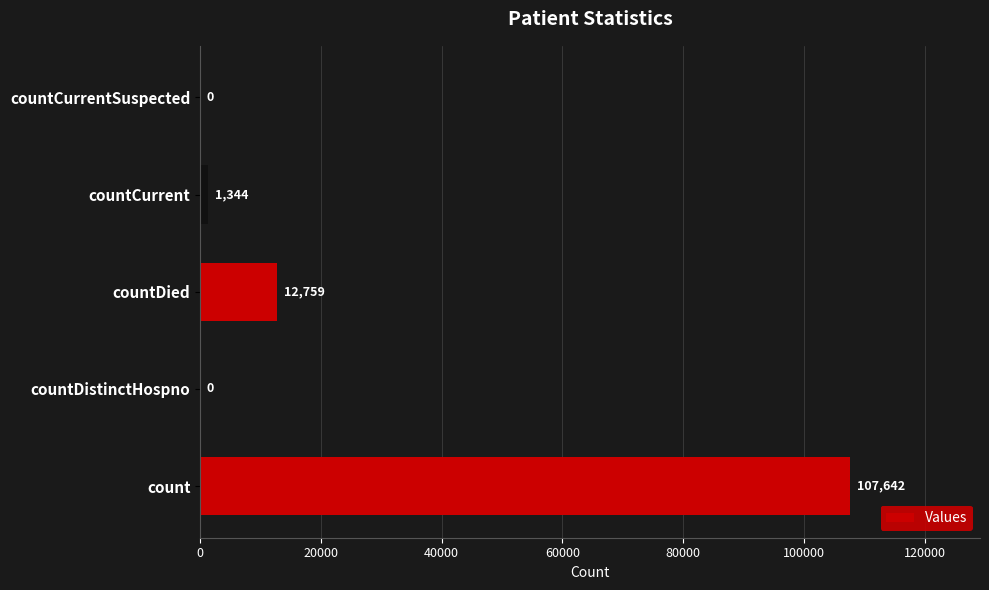

What is the sum of all values?

121745